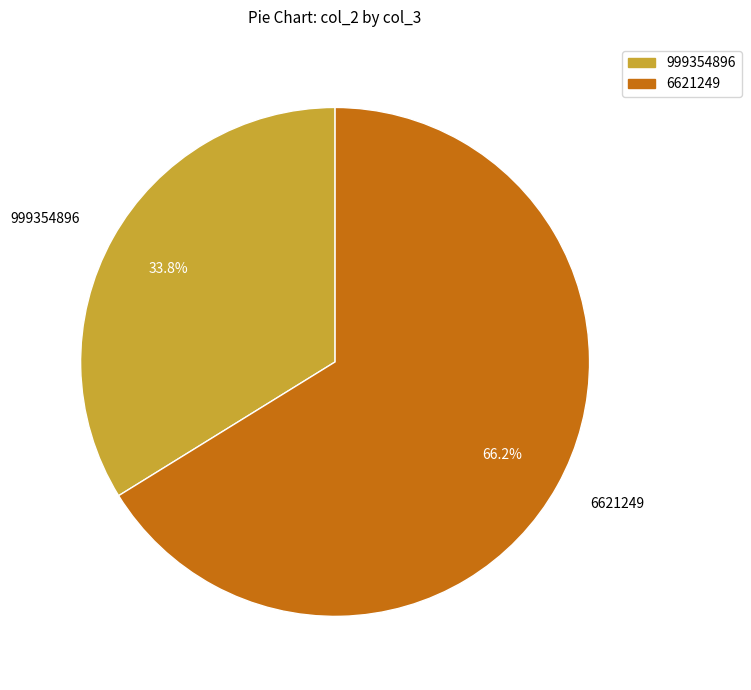

Rank the categories by value from highest to lowest.

6621249, 999354896